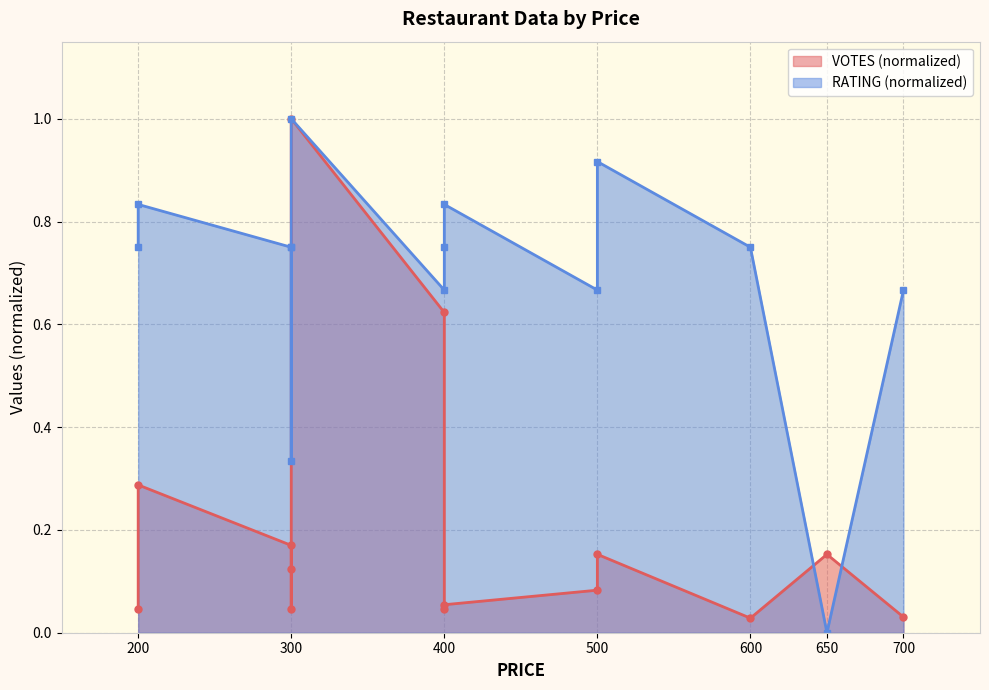

Reading left to right, transcribe all the data shown in this chart.

VOTES: 200=0.0	200=0.3	300=0.2	300=0.1	300=0.0	300=1.0	400=0.6	400=0.0	400=0.1	500=0.1	500=0.2	600=0.0	650=0.2	700=0.0
RATING: 200=0.8	200=0.8	300=0.8	300=0.8	300=0.3	300=1.0	400=0.7	400=0.8	400=0.8	500=0.7	500=0.9	600=0.8	650=0.0	700=0.7